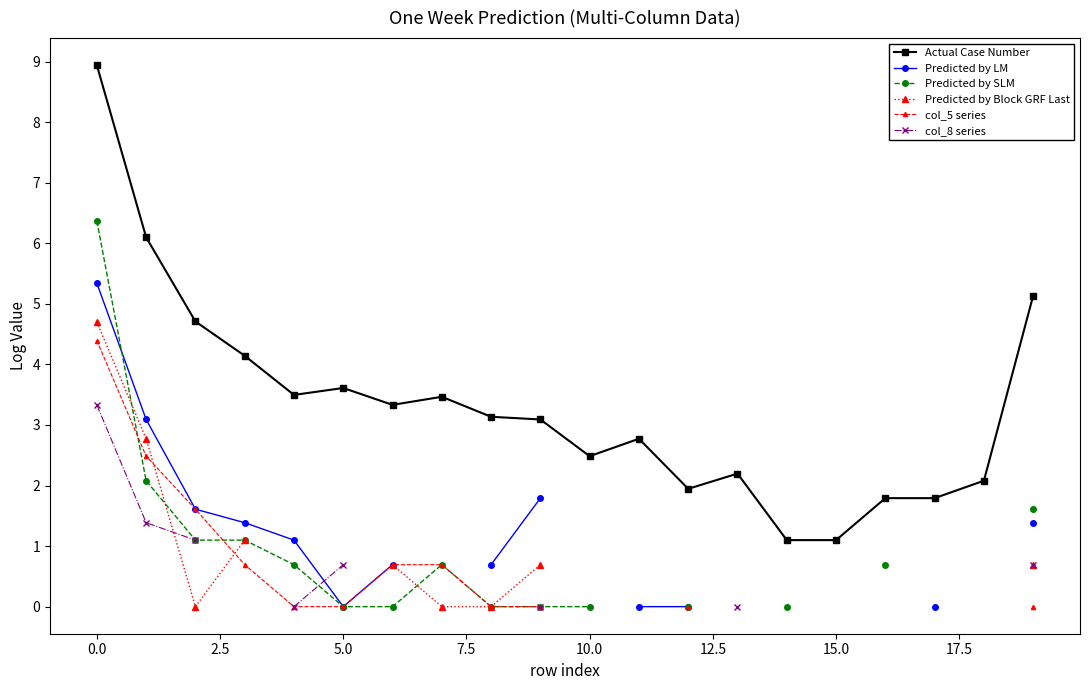

How many intersections are there between Predicted by SLM and col_8 series?

1